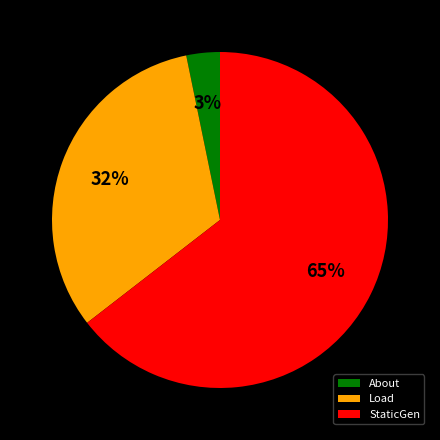

Is Load the majority of the pie?

No